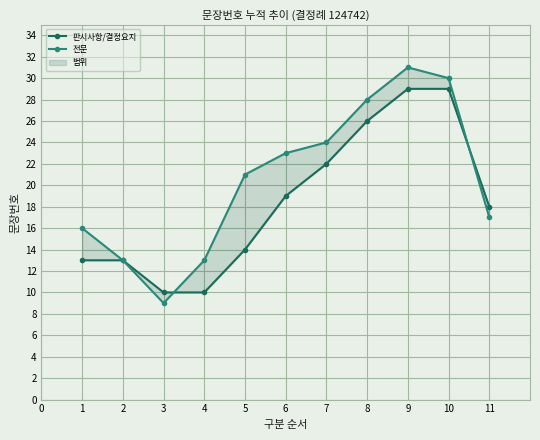

How many values in the 판시사항/결정요지 series exceed 18?

5